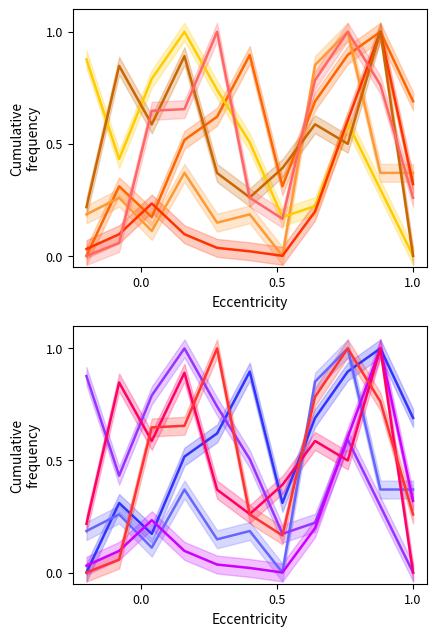

What is the label of the 3rd point from the right?

8